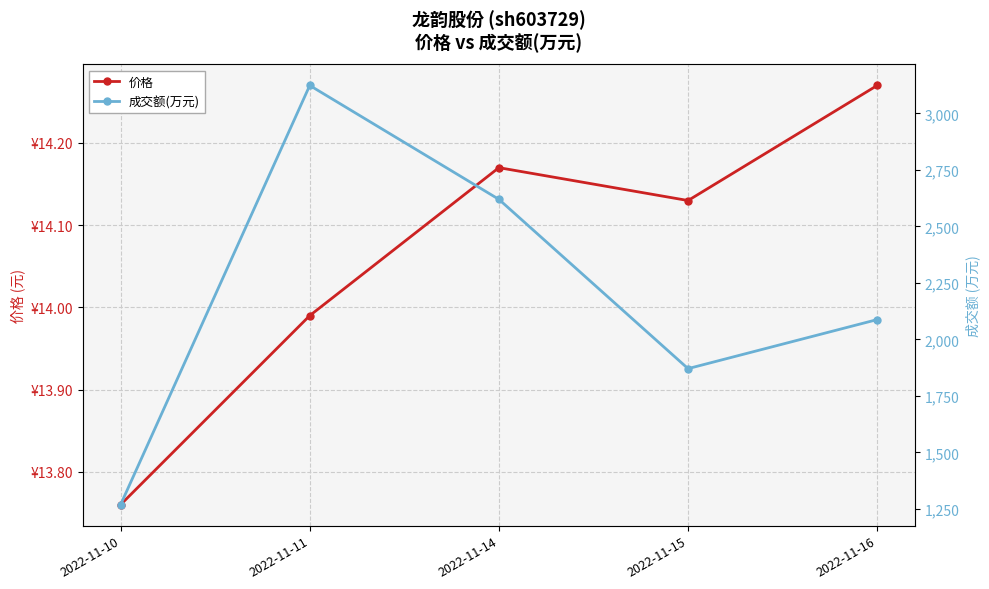

What is the sum of the 成交额(万元) values at 2022-11-14 and 2022-11-15?

4491.0